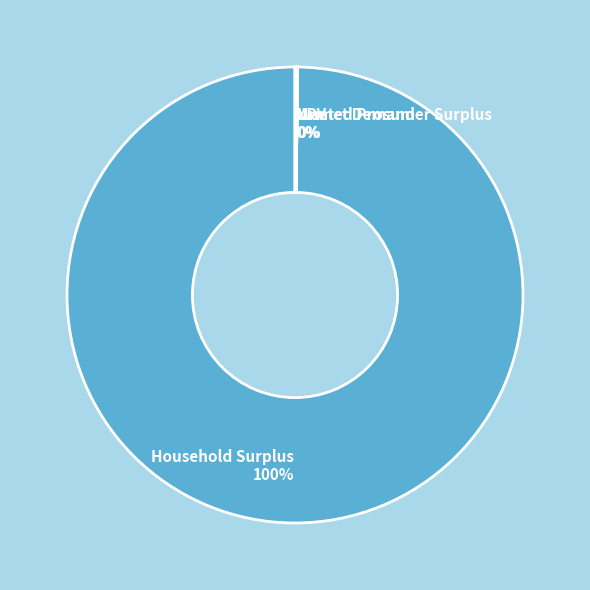

Is it true that Household Surplus is 100% of the pie?

True